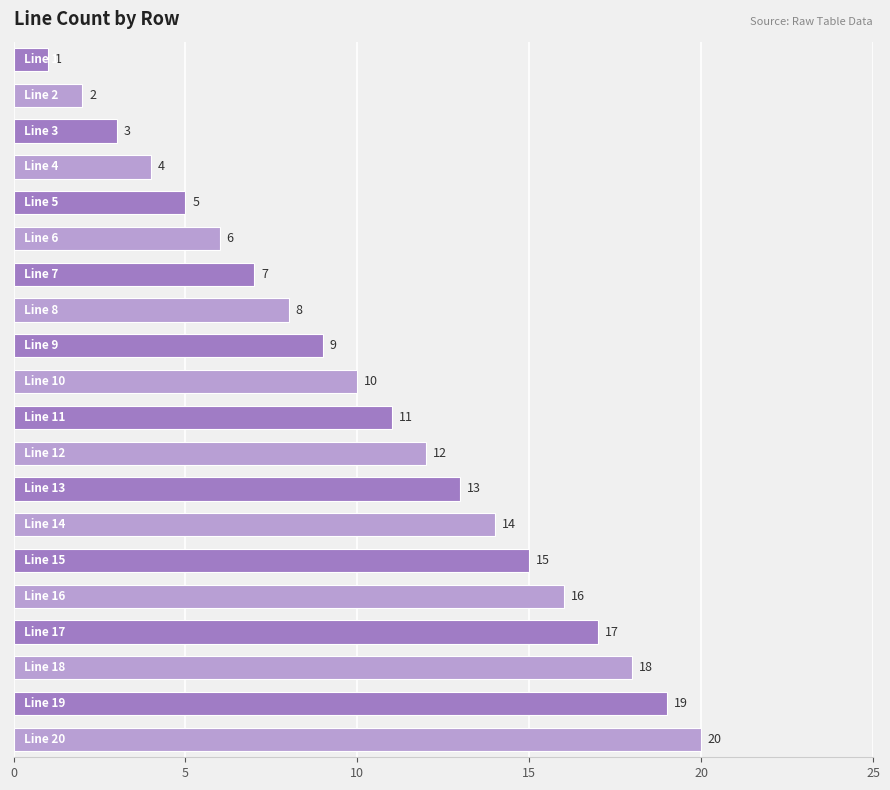

What is the sum of all values?

210